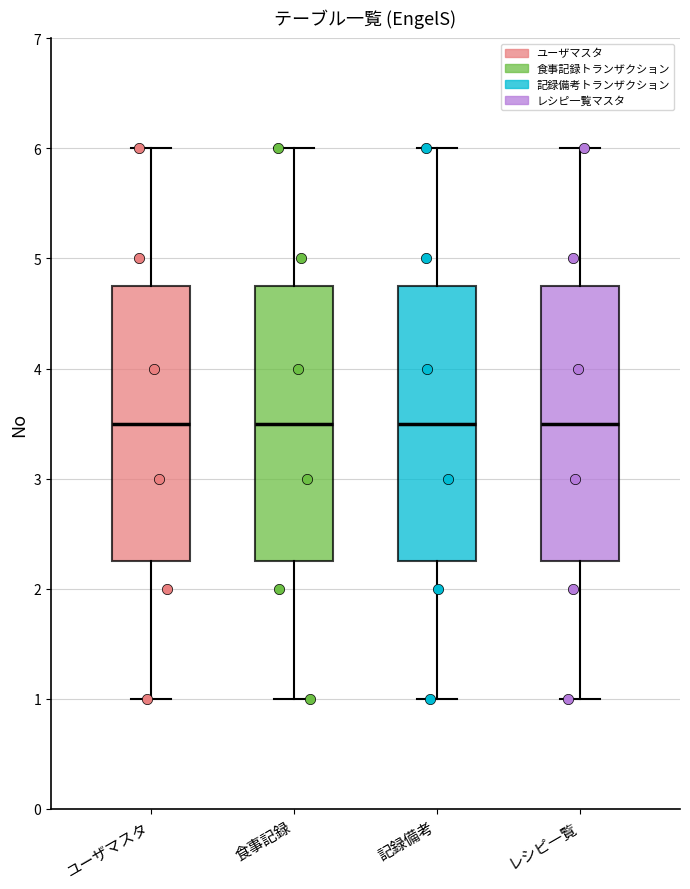

Where does the lower whisker of the box for 食事記録 end on the y-axis? The values are not printed on the chart, so give them approximately, as read against the axis.

1.0